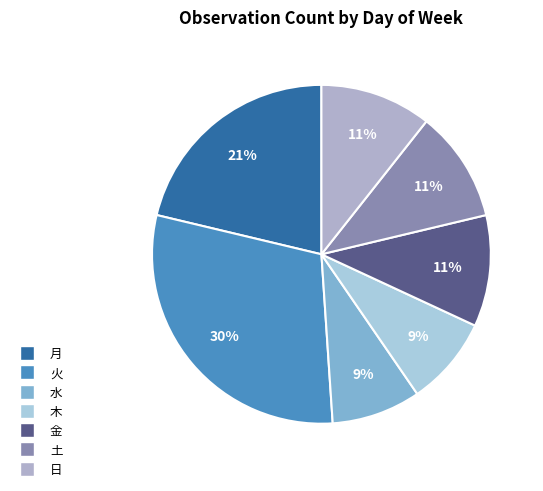

Is there any slice that represents more than half of the pie?

No